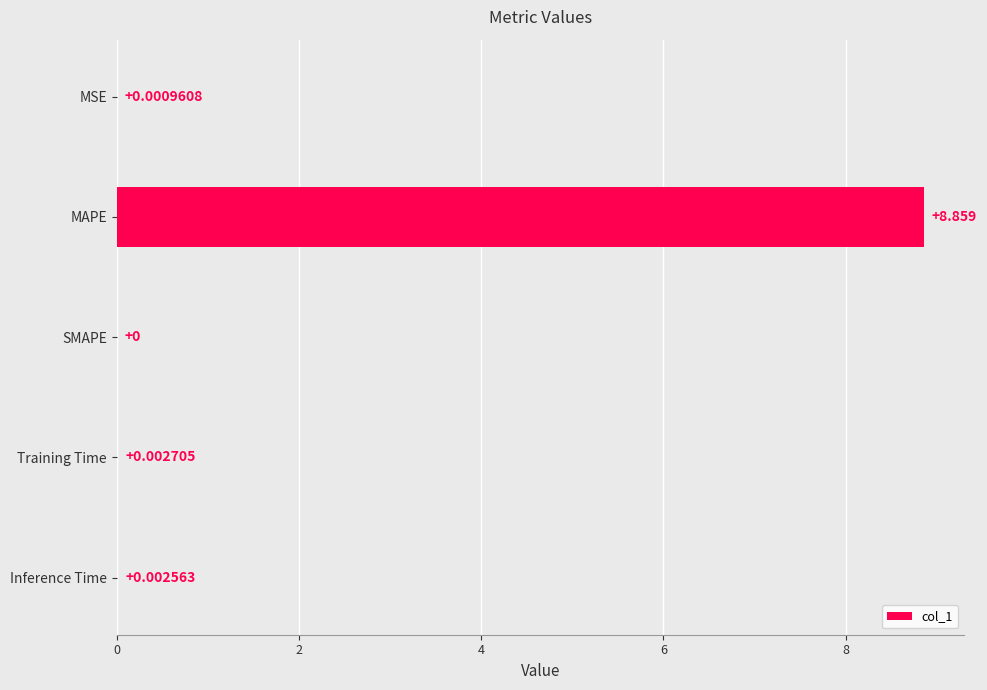

Between MSE and MAPE, which is larger?

MAPE